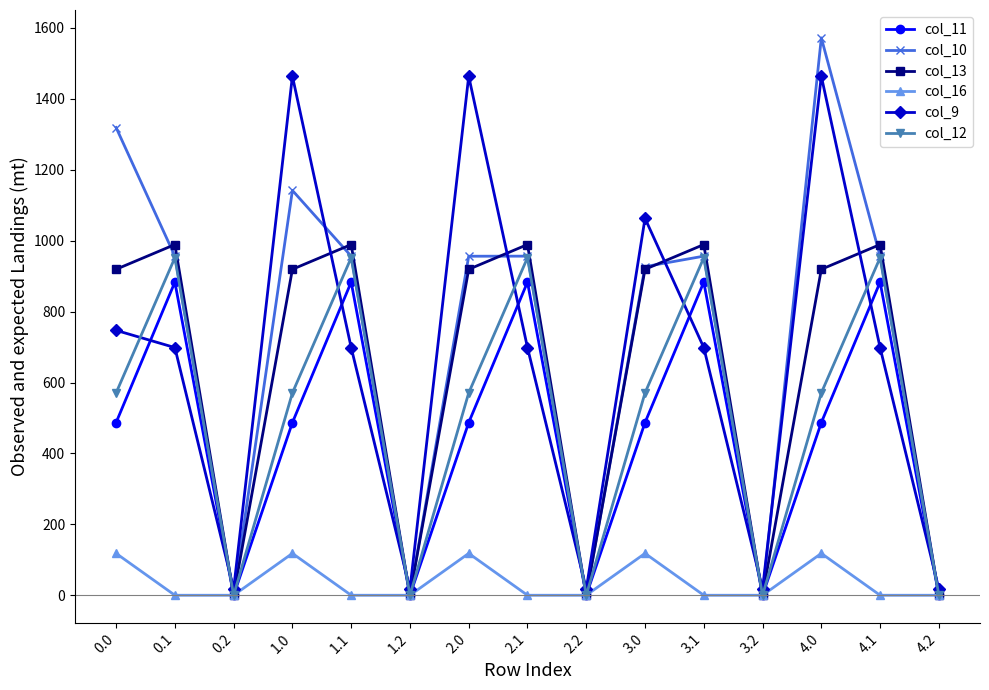

What is the highest value of the col_13 series?

989.1